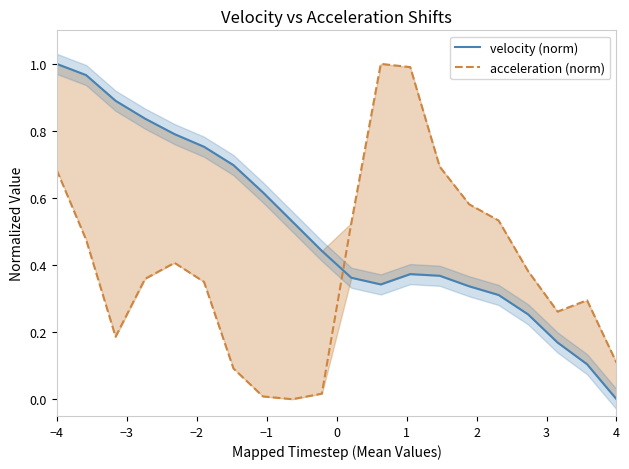

Reading left to right, extract all data points from this chart.

velocity (norm): 1.0	1.0	0.9	0.8	0.8	0.8	0.7	0.6	0.5	0.4	0.4	0.3	0.4	0.4	0.3	0.3	0.3	0.2	0.1	0.0
acceleration (norm): 0.7	0.5	0.2	0.4	0.4	0.3	0.1	0.0	0.0	0.0	0.5	1.0	1.0	0.7	0.6	0.5	0.4	0.3	0.3	0.1